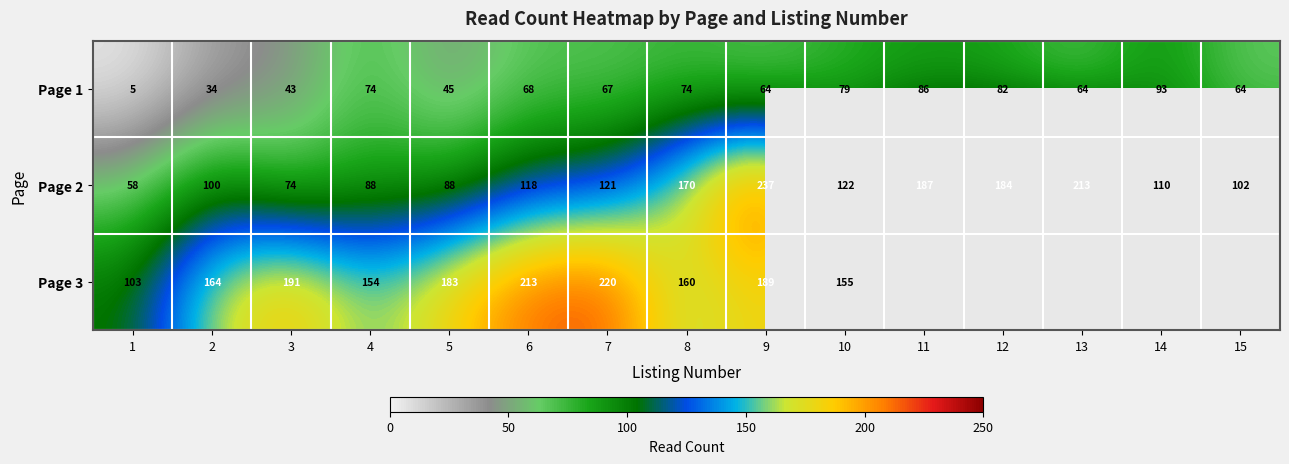

At which label is Page 1 closest to 49?

5